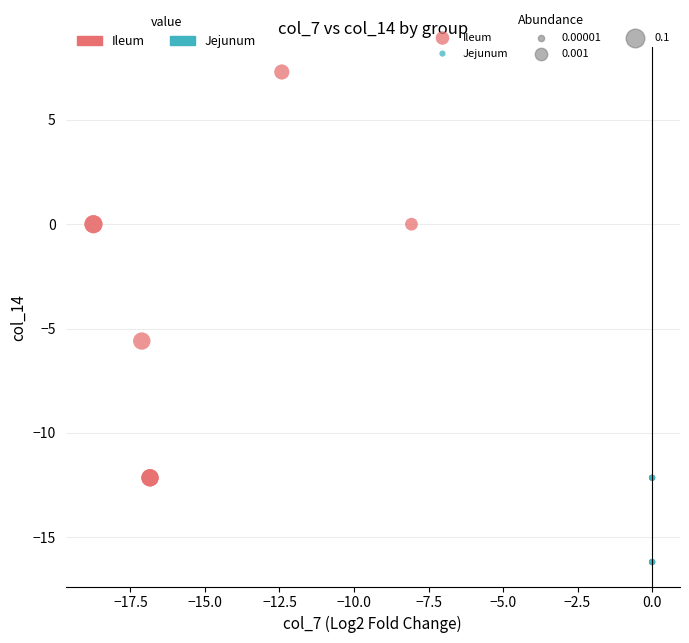

Which series reaches the minimum Y coordinate?

Jejunum